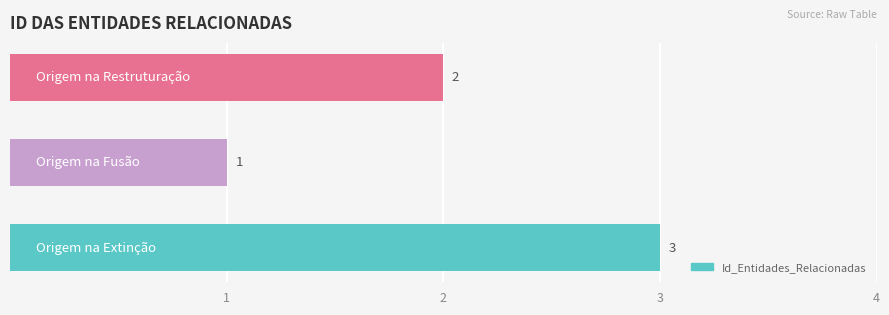

What is the sum of all values?

6